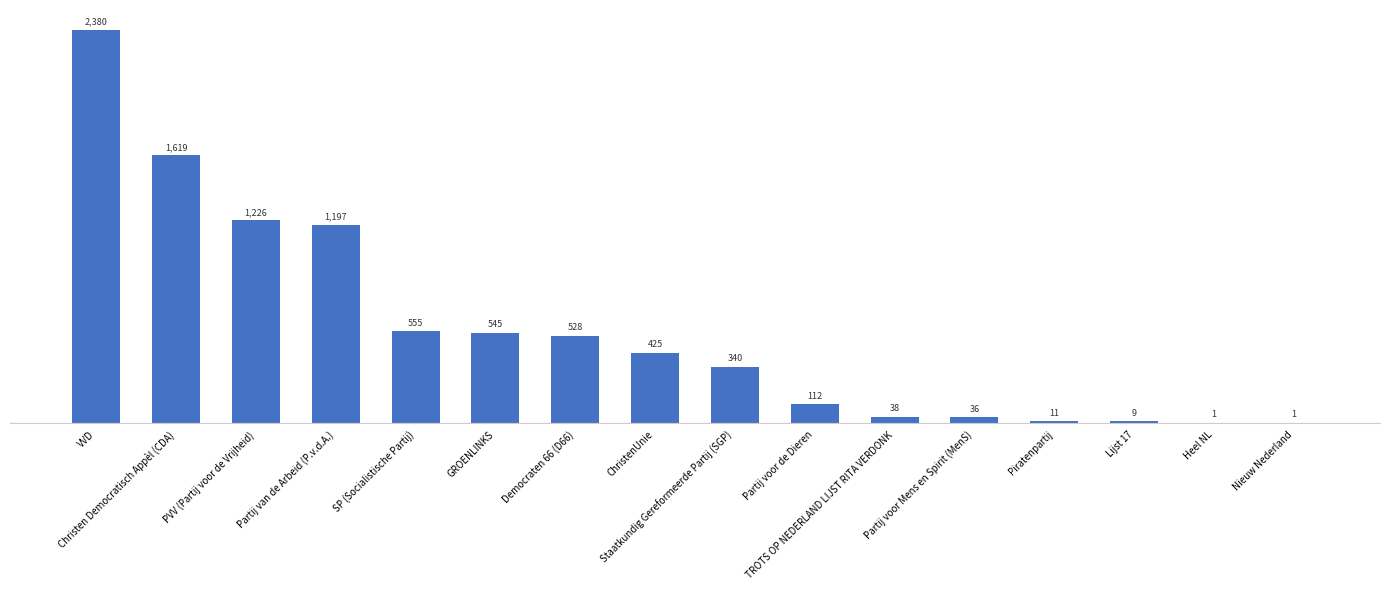

Reading left to right, list all the values displayed in this chart.

VVD=2380	Christen Democratisch Appèl (CDA)=1619	PVV (Partij voor de Vrijheid)=1226	Partij van de Arbeid (P.v.d.A.)=1197	SP (Socialistische Partij)=555	GROENLINKS=545	Democraten 66 (D66)=528	ChristenUnie=425	Staatkundig Gereformeerde Partij (SGP)=340	Partij voor de Dieren=112	TROTS OP NEDERLAND LIJST RITA VERDONK=38	Partij voor Mens en Spirit (MenS)=36	Piratenpartij=11	Lijst 17=9	Heel NL=1	Nieuw Nederland=1